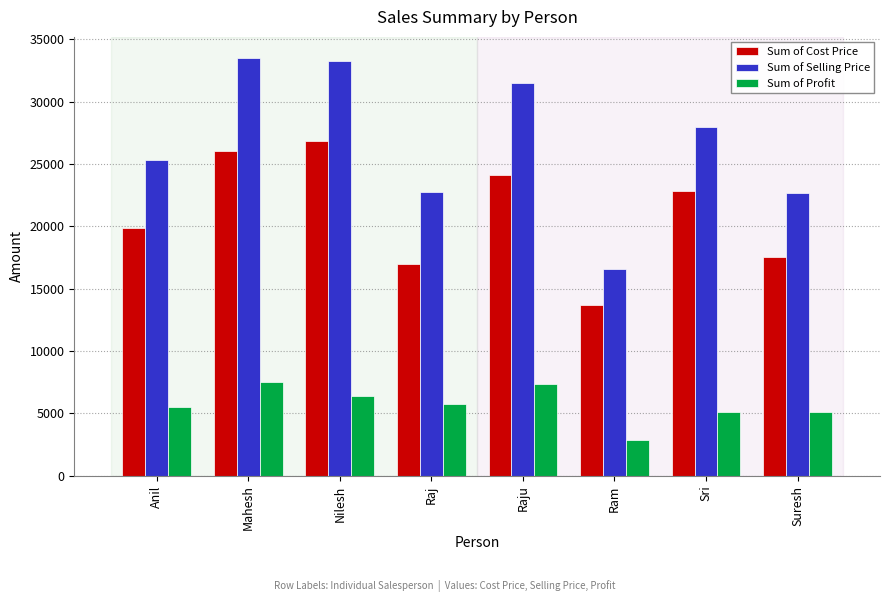

What value does the Sum of Profit series have at Ram?

2896.6